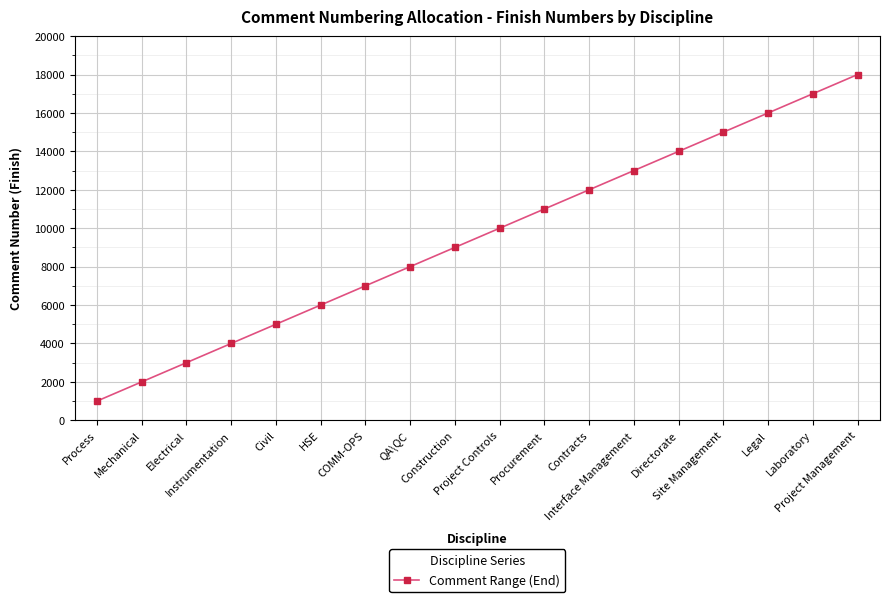

What is the label of the 1st point from the right?

Project Management